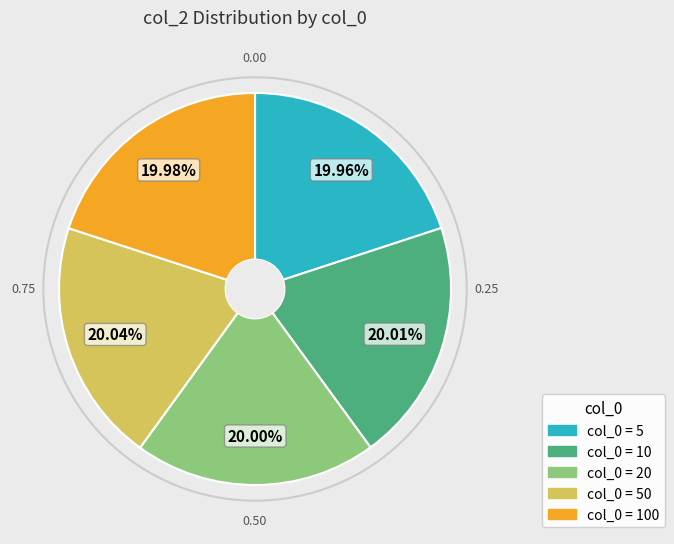

Is there any slice that represents more than half of the pie?

No